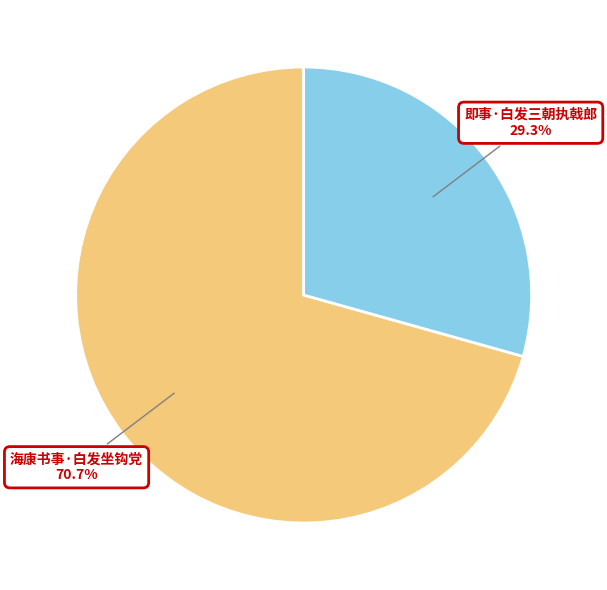

To the nearest percent, what is the difference between the largest and smallest slice percentages?

41%